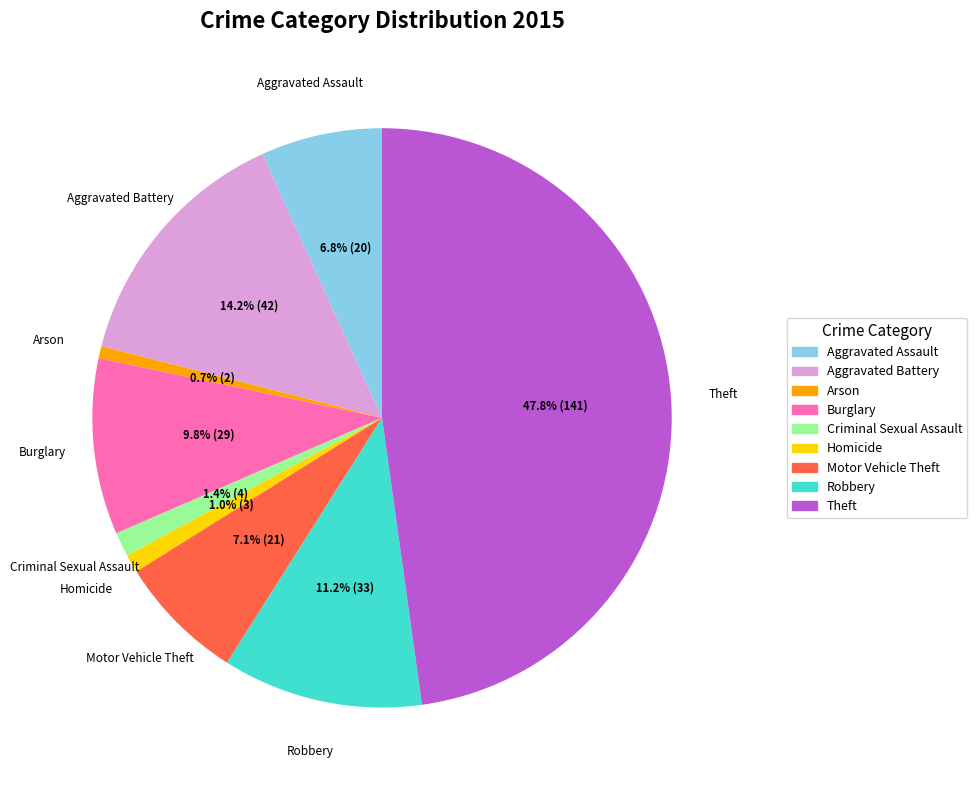

Which slice is the largest?

Theft